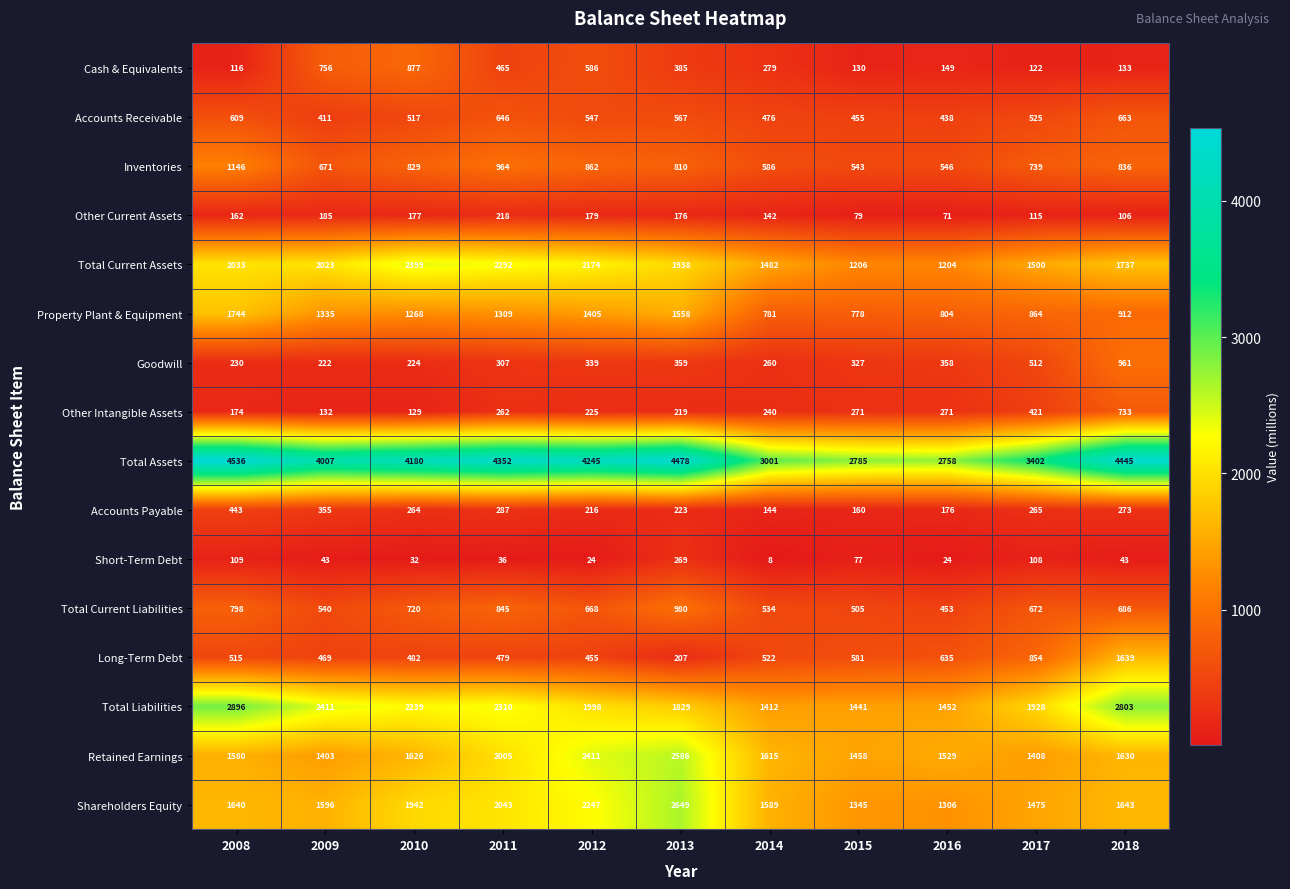

Rank the series at 2008 from highest to lowest value.

Total Assets, Total Liabilities, Total Current Assets, Property Plant & Equipment, Shareholders Equity, Retained Earnings, Inventories, Total Current Liabilities, Accounts Receivable, Long-Term Debt, Accounts Payable, Goodwill, Other Intangible Assets, Other Current Assets, Cash & Equivalents, Short-Term Debt